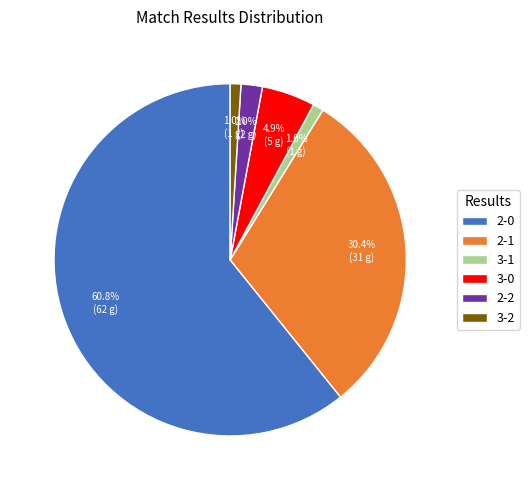

Which has a higher value, 2-0 or 3-0?

2-0